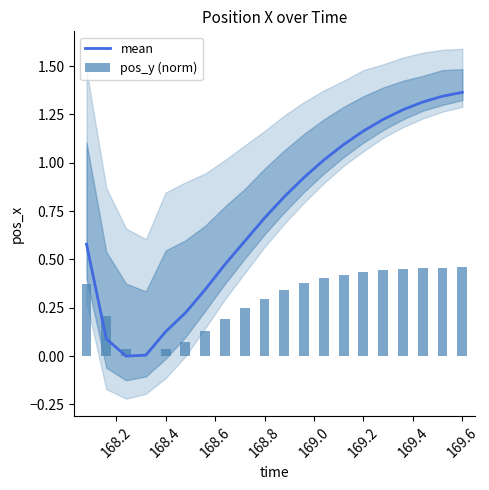

Does the chart contain any negative values?

No